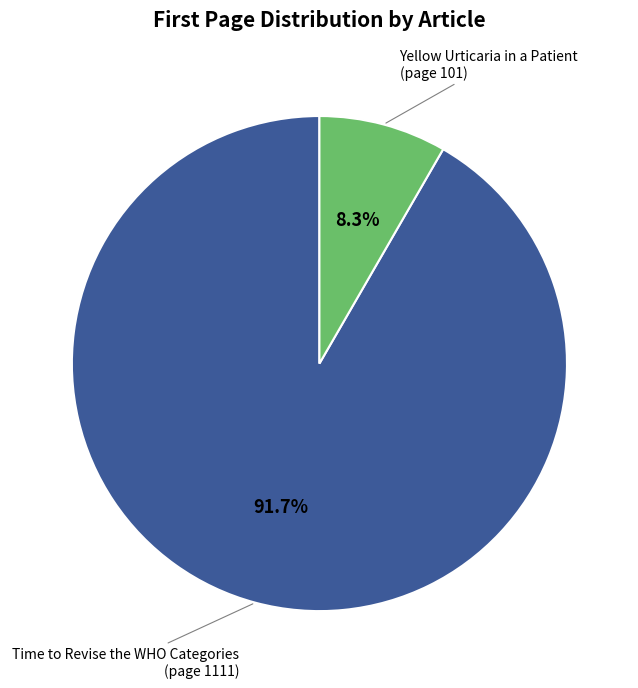

How many slices are in this pie chart?

2